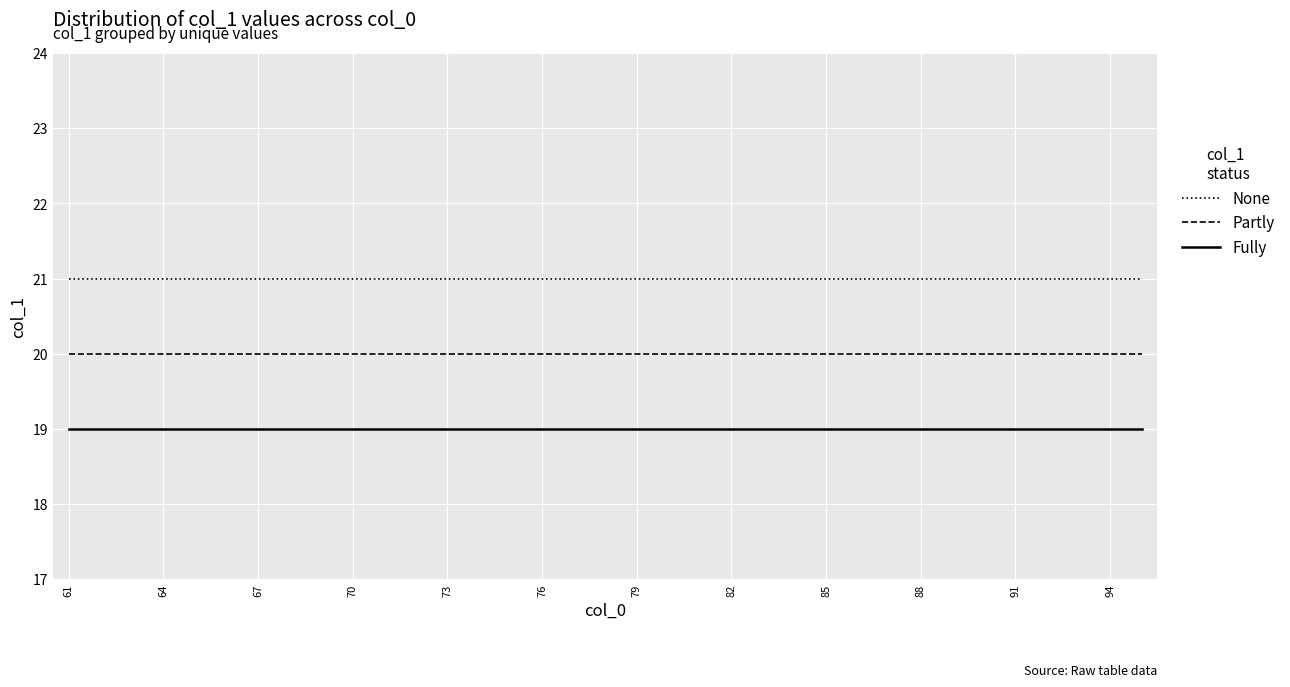

How many distinct data groups are displayed?

3